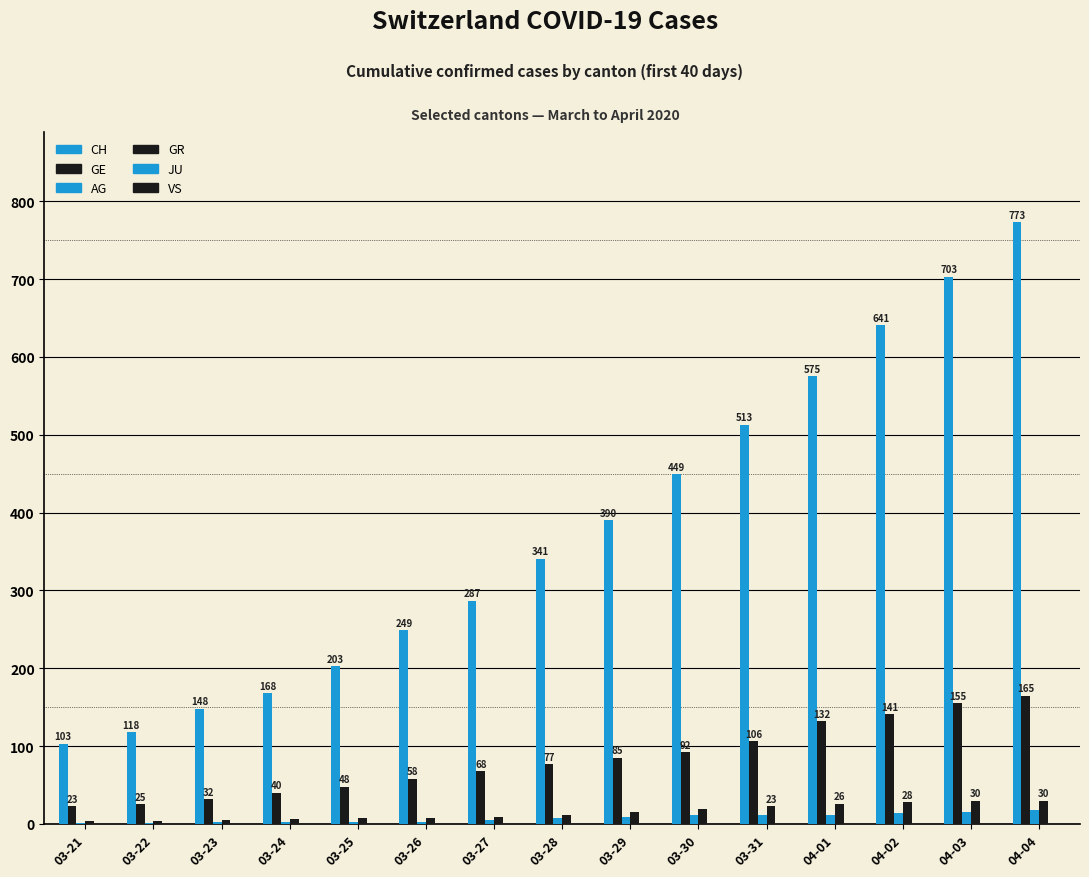

At which label does CH first exceed 341?

03-29